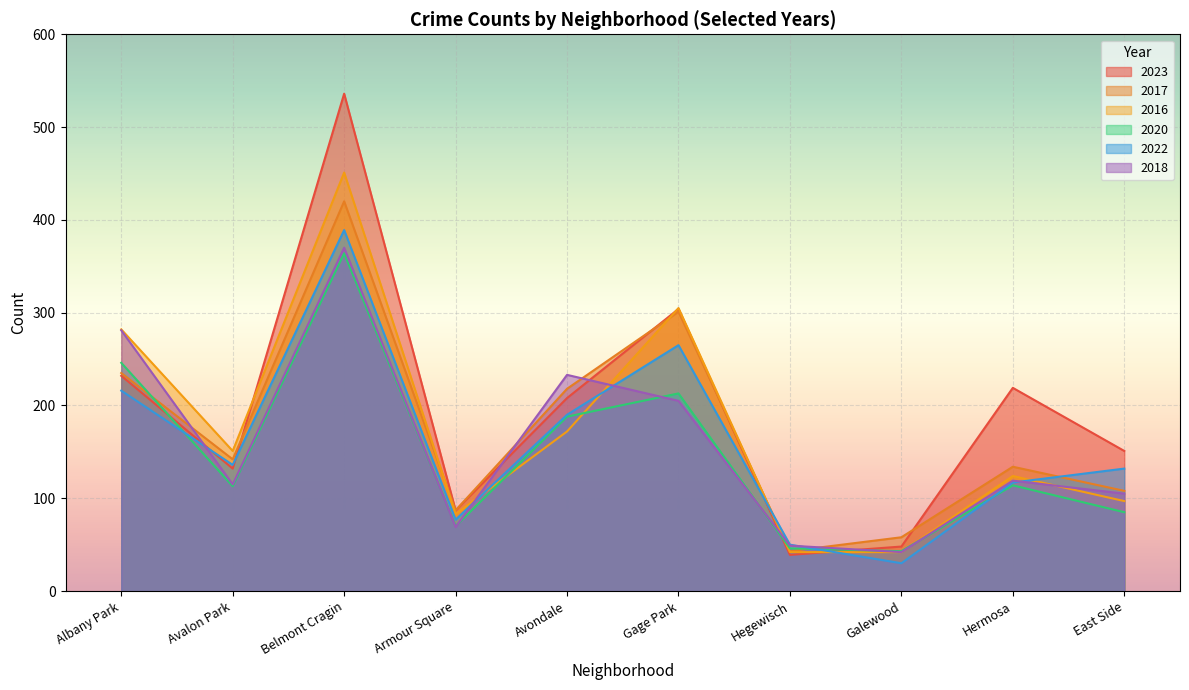

What is the value of the 2020 point at the 8th from the left?

43